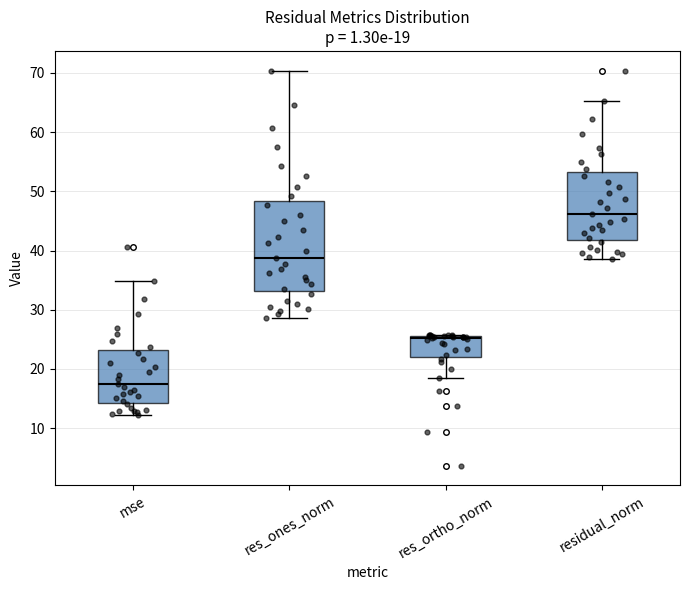

Which box has the lowest median line?

mse